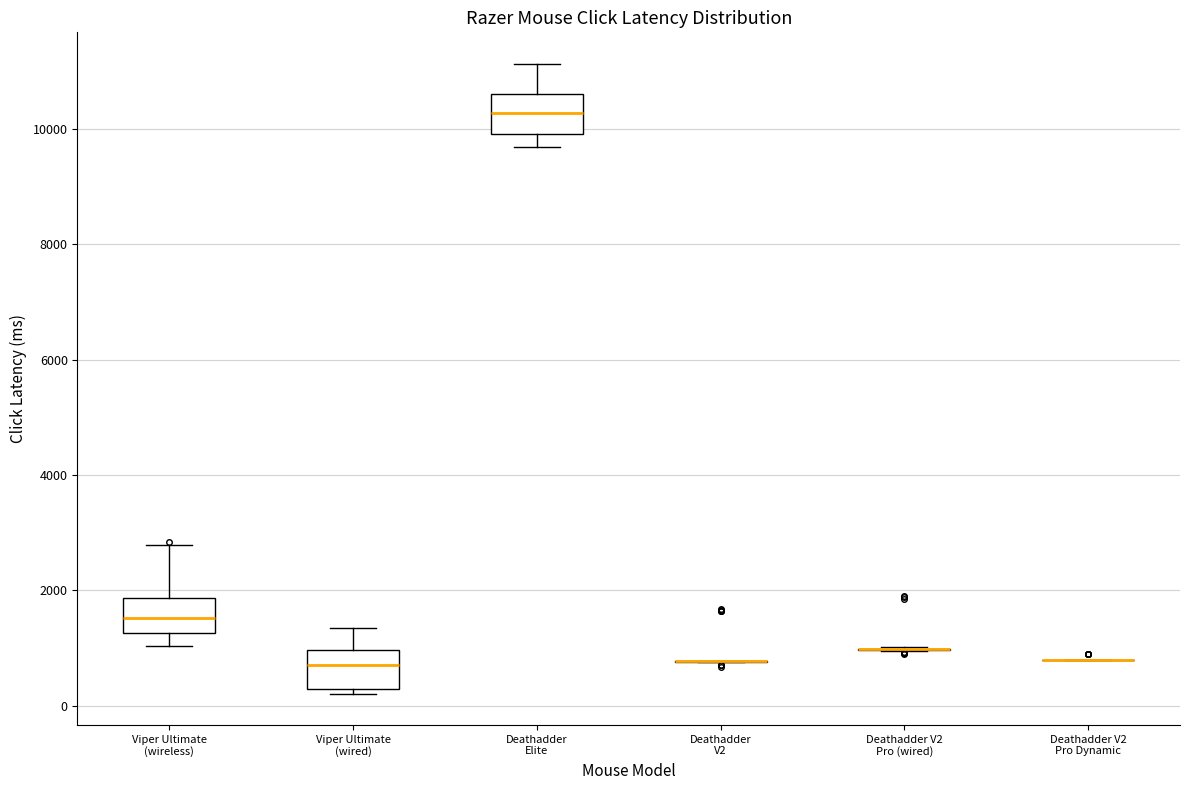

Where does the upper whisker of the box for Deathadder Elite end on the y-axis? The values are not printed on the chart, so give them approximately, as read against the axis.

11200